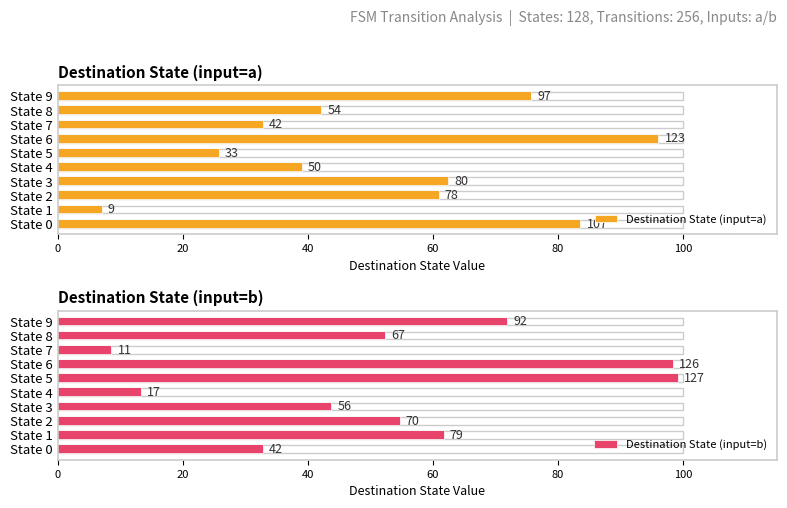

How many values in the Destination State (input=a) series exceed 60?

5